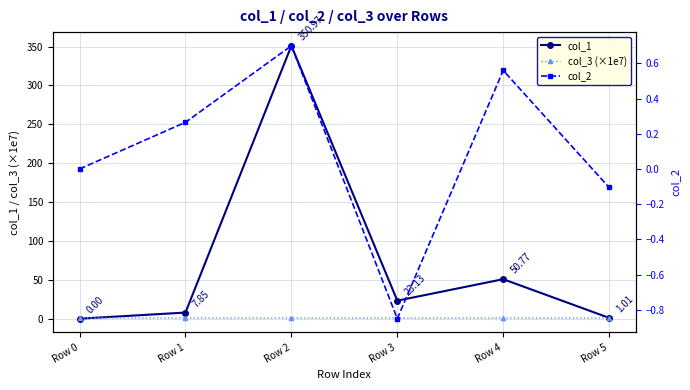

What are all the series names shown in the legend?

col_1, col_3 (×1e7), col_2